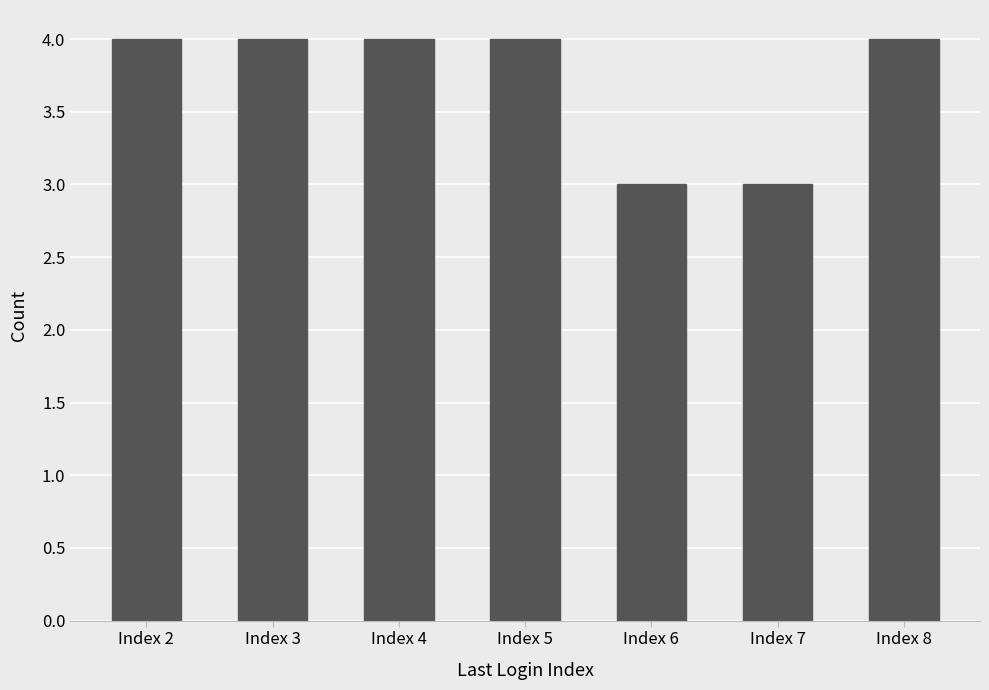

What is the value of the 4th bar from the left?

4